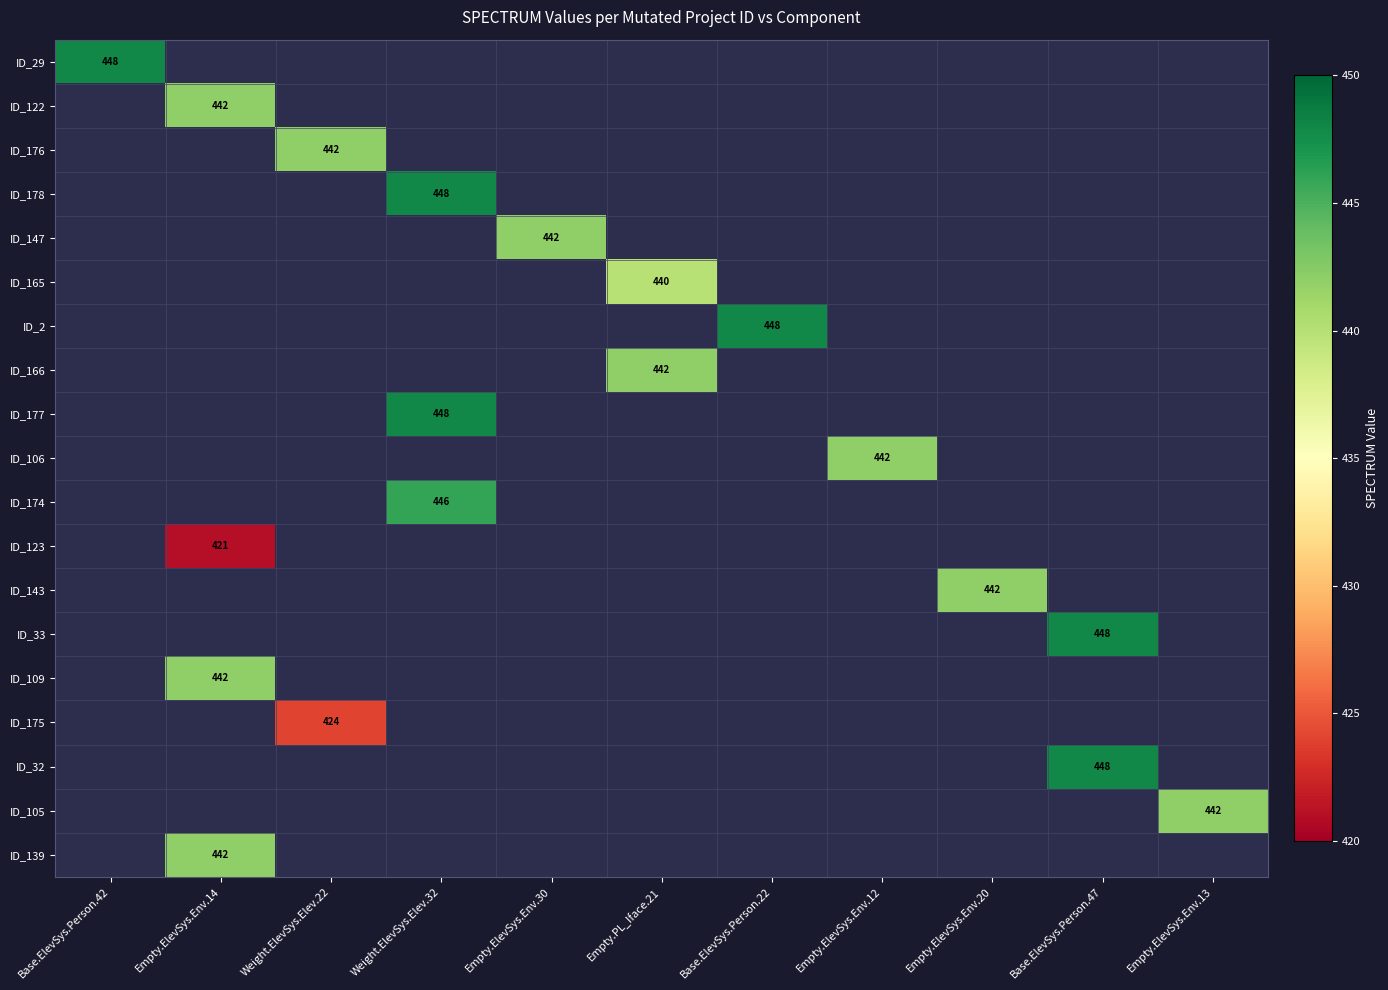

The ID_178 series shows 699 at Weight.ElevSys.Elev.32. True or false?

False